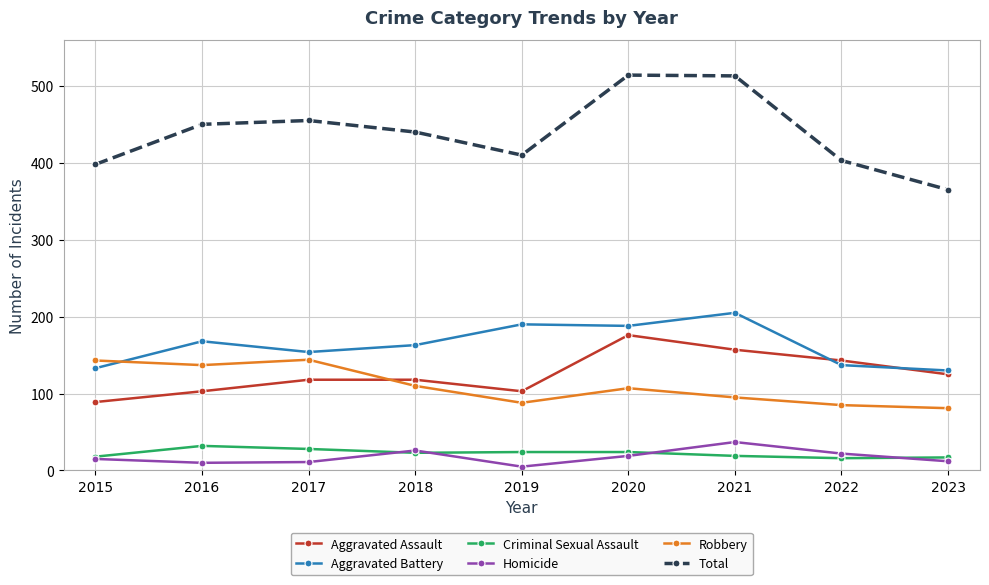

How many series are shown in this chart?

6